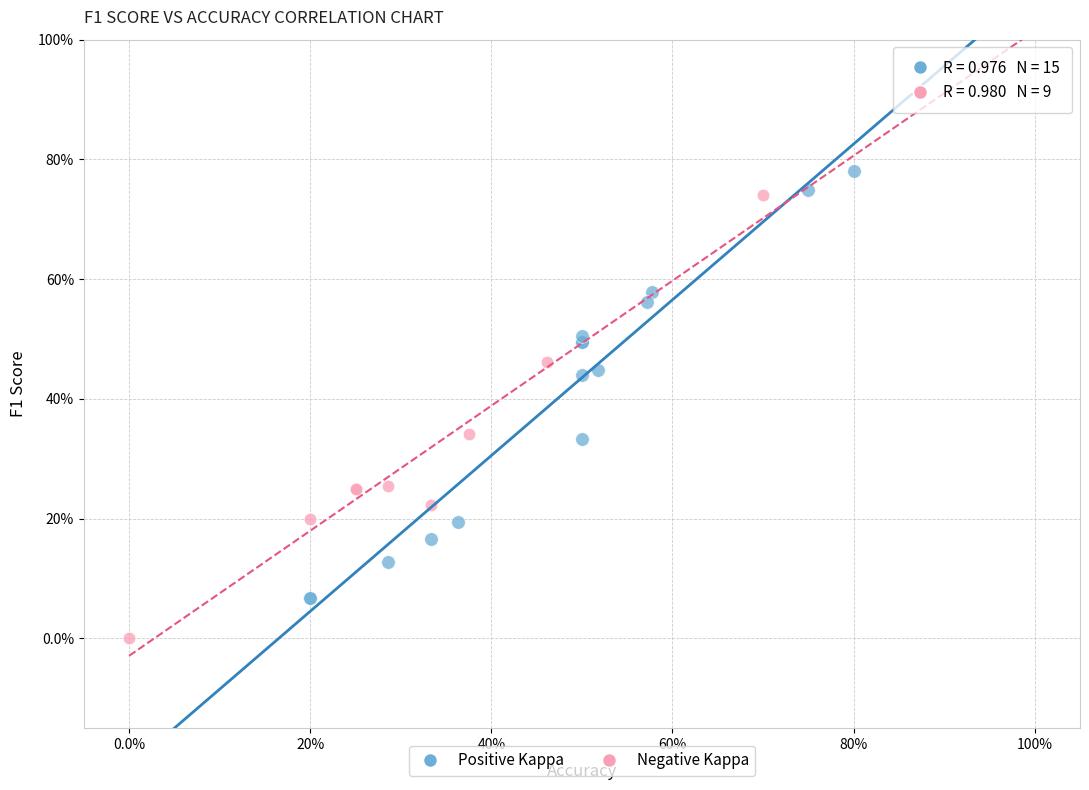

What are all the series names shown in the legend?

Positive Kappa, Negative Kappa